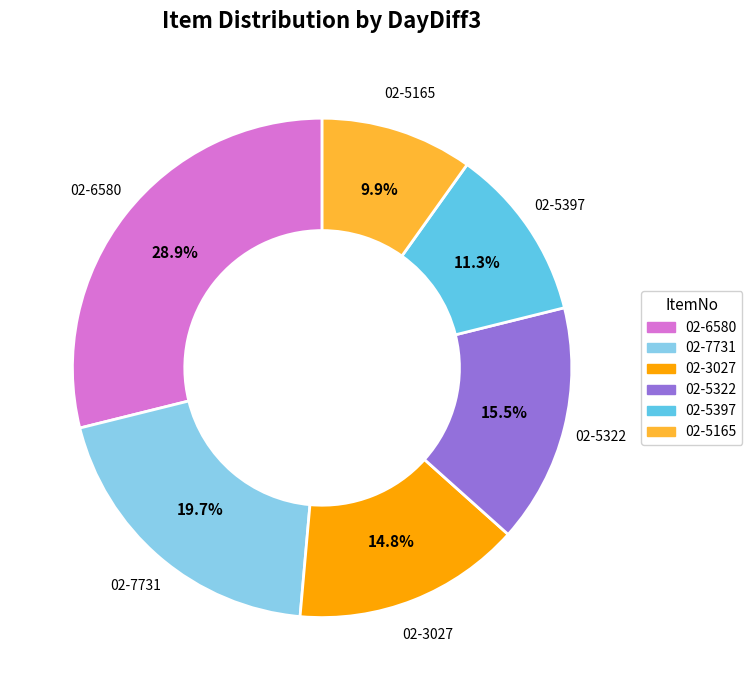

Rank the categories by value from highest to lowest.

02-6580, 02-7731, 02-5322, 02-3027, 02-5397, 02-5165